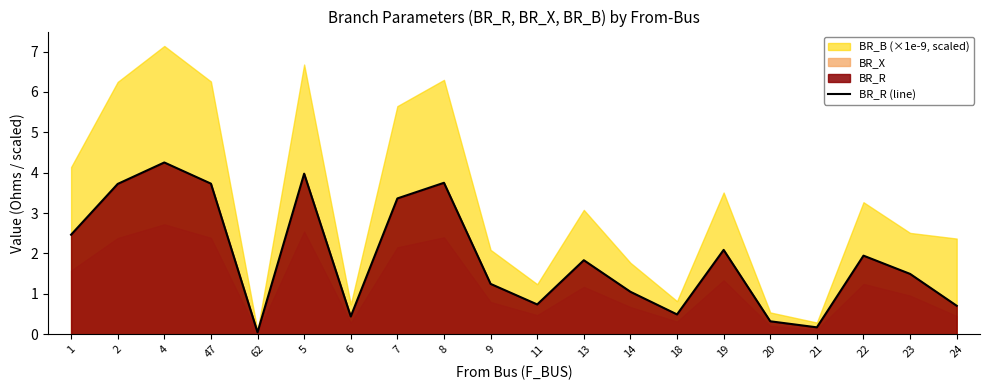

What is the ratio of the value at 6 to the value at 5?

0.1